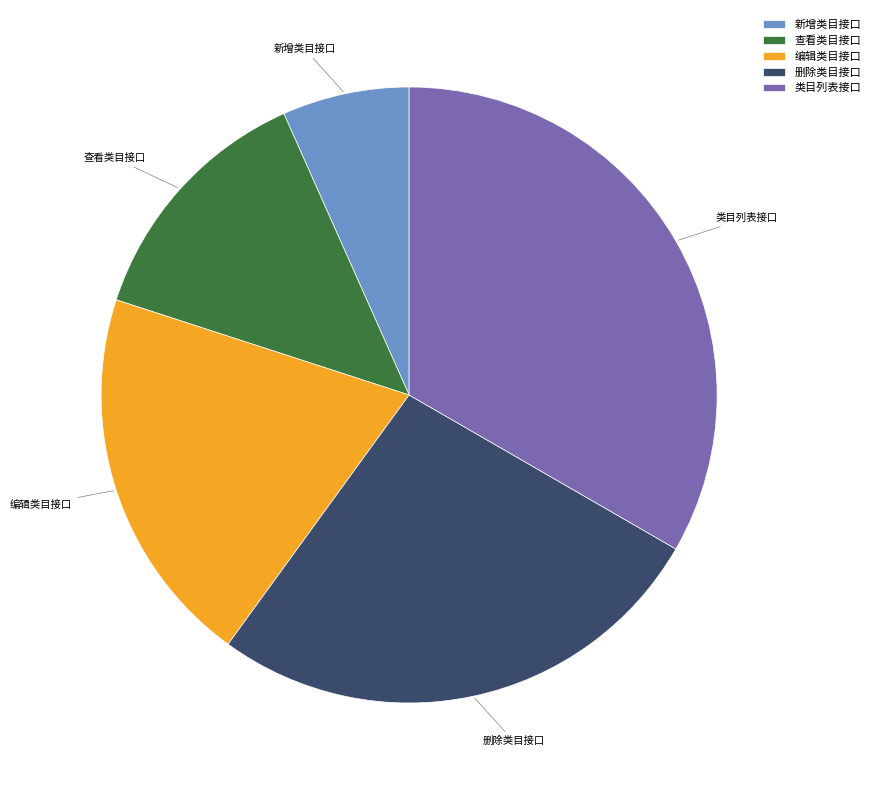

Rank the categories by value from highest to lowest.

类目列表接口, 删除类目接口, 编辑类目接口, 查看类目接口, 新增类目接口